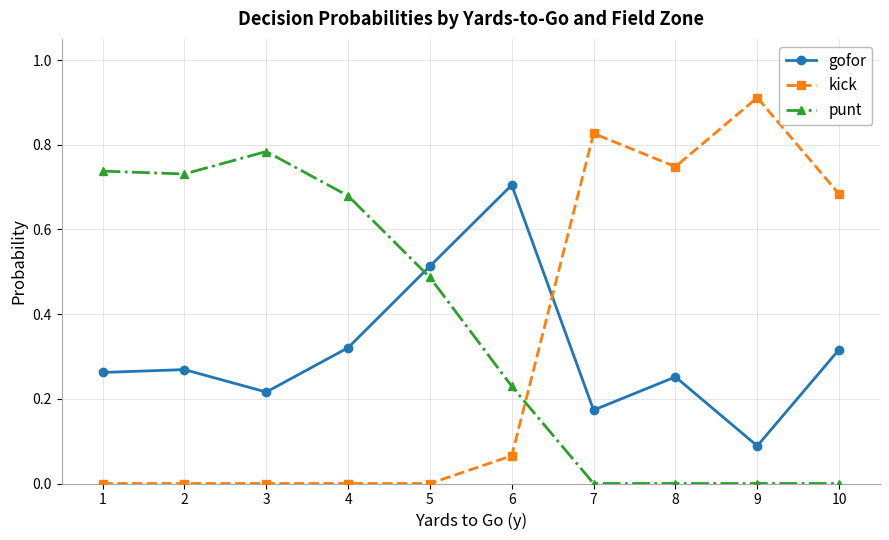

Is it true that kick equals 0.4 at 4?

False